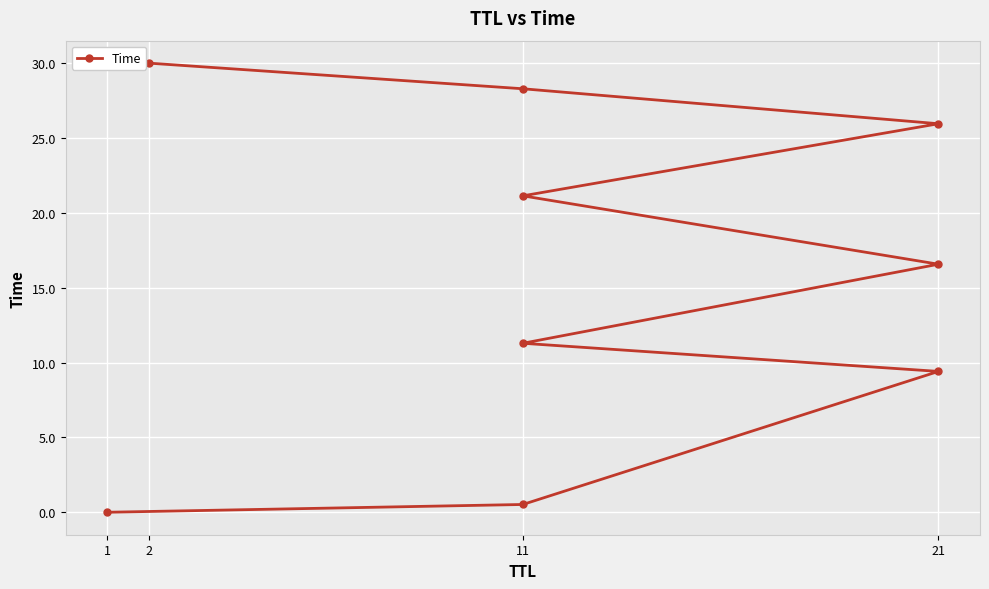

True or false: there are more than 2 points higher than both neighbors.

False